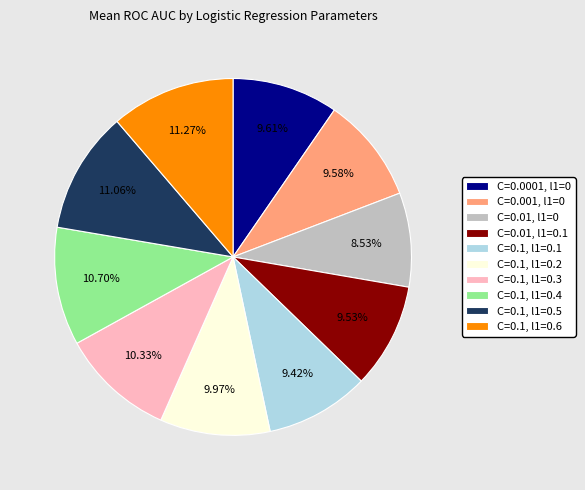

Is the sum of C=0.0001, l1=0 and C=0.1, l1=0.6 greater than half?

No